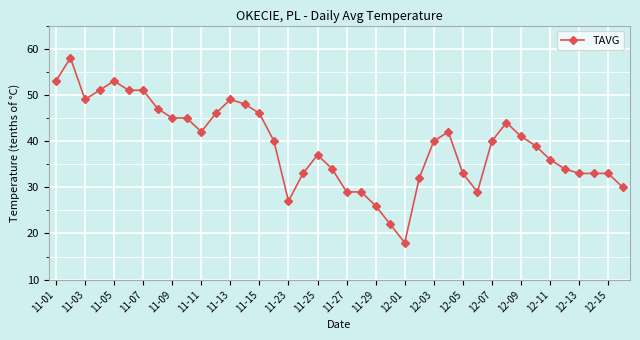

What is the value of the 20th point from the left?

34